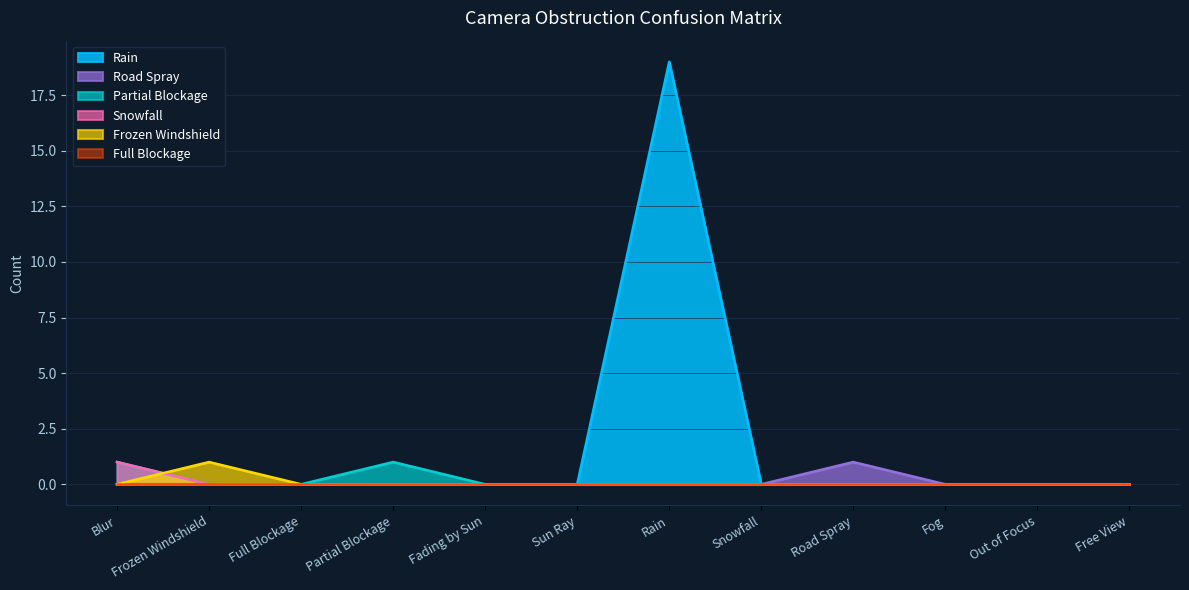

True or false: Partial Blockage and Snowfall cross at least once.

False